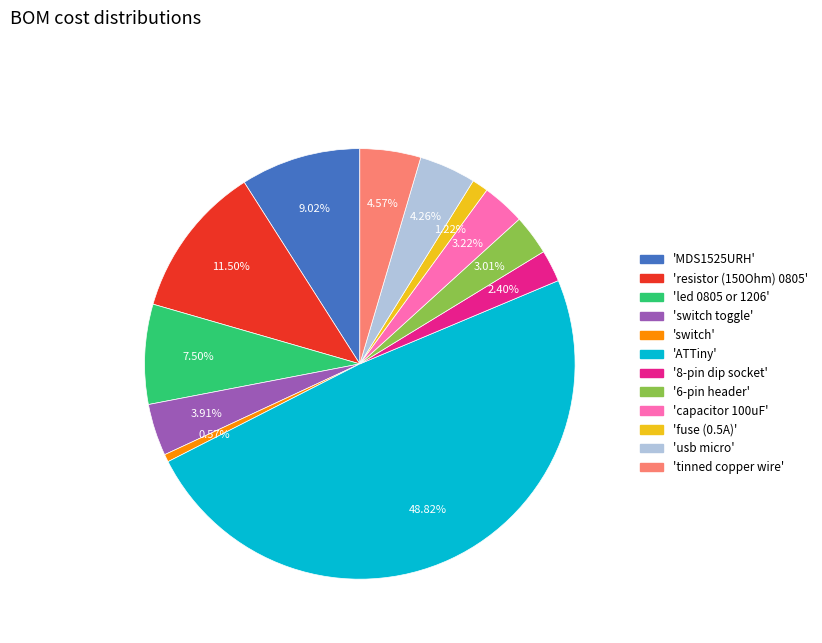

Count the number of slices in the pie.

12